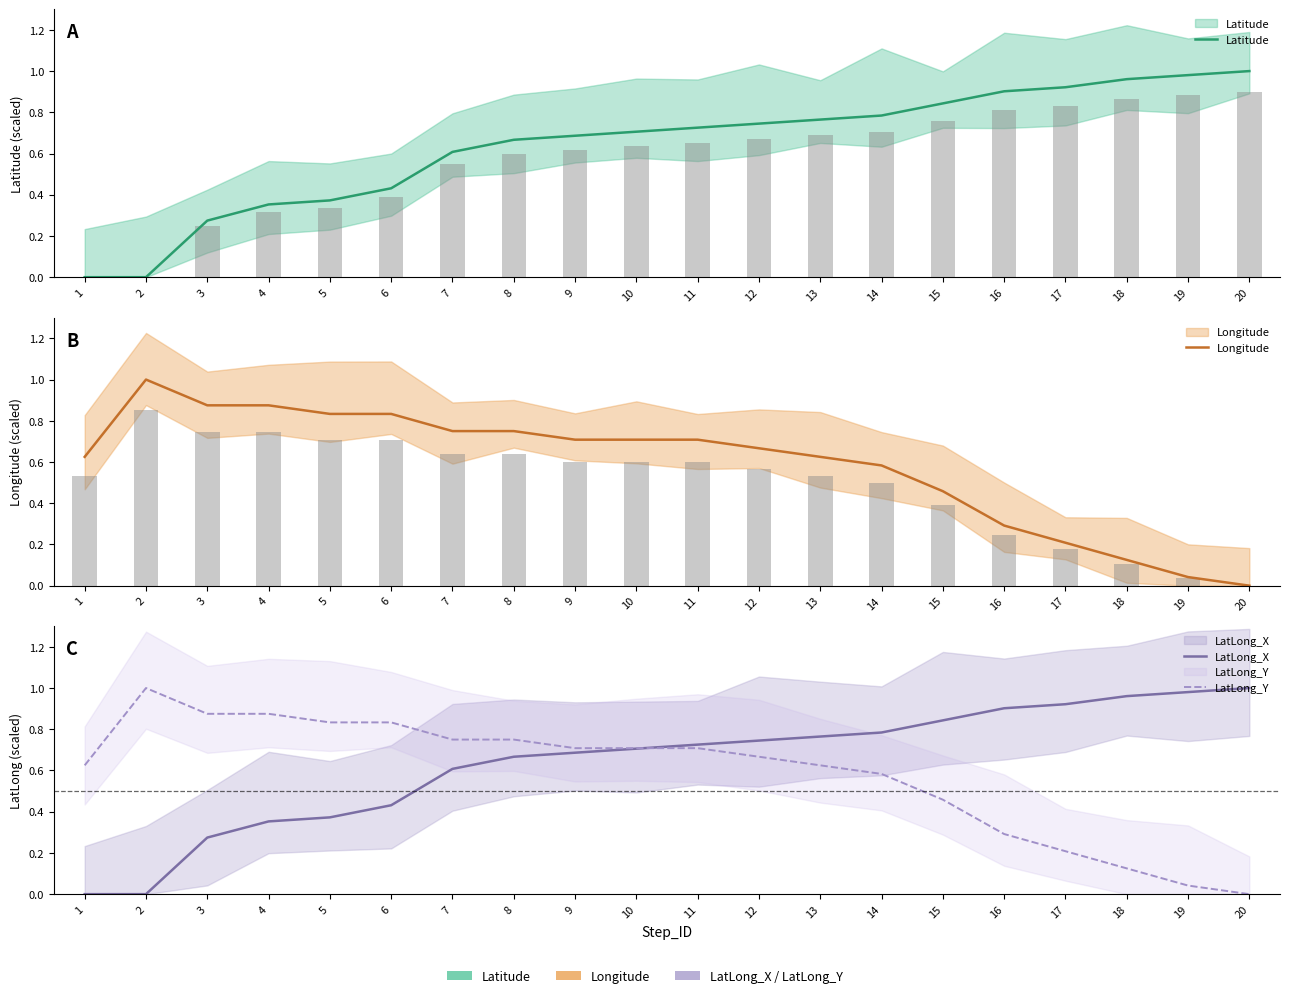

How many values in the Longitude series exceed 0?

19